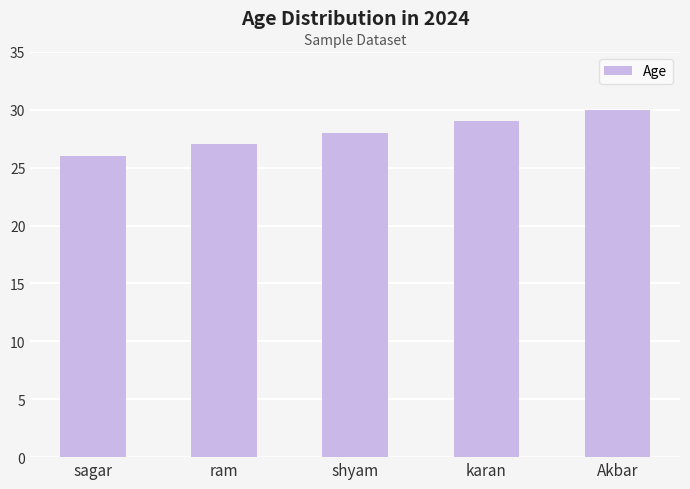

Count the values in the range 27 to 29.

3